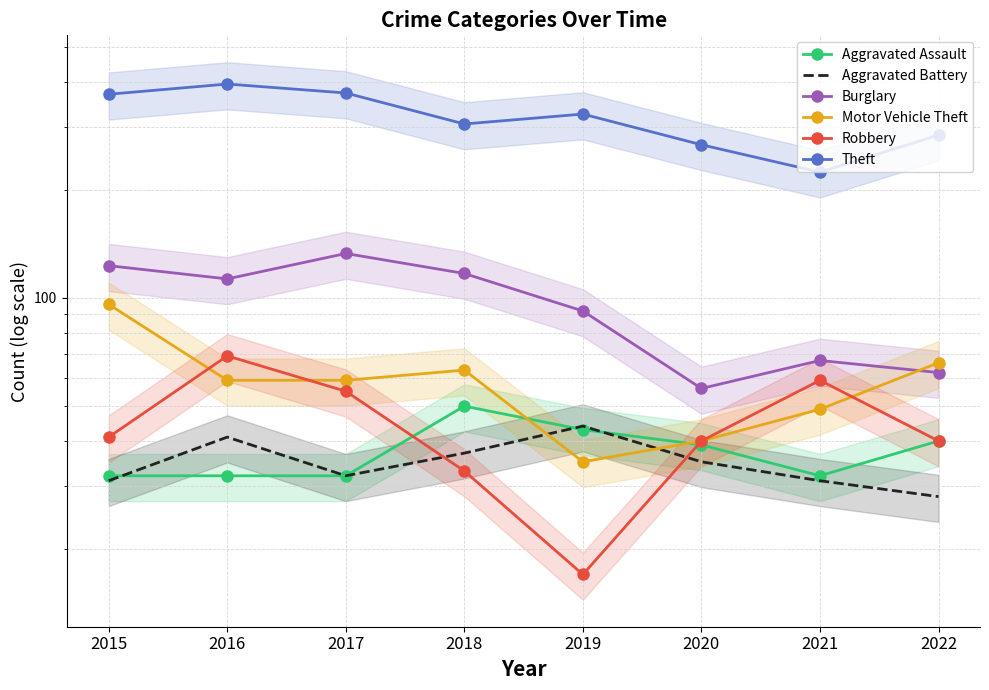

How many values in the Aggravated Battery series are below 35?

4